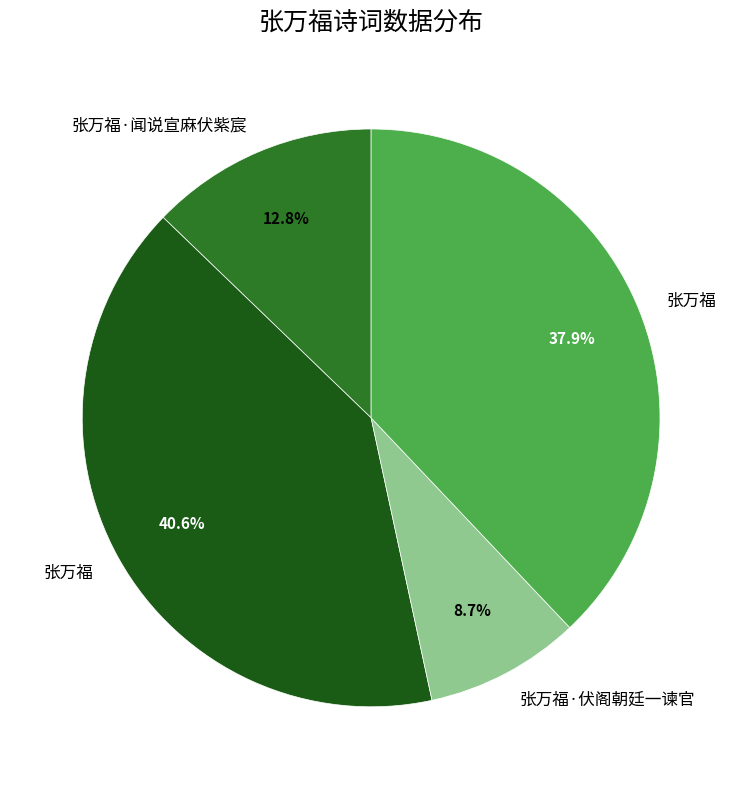

Count the number of slices in the pie.

4